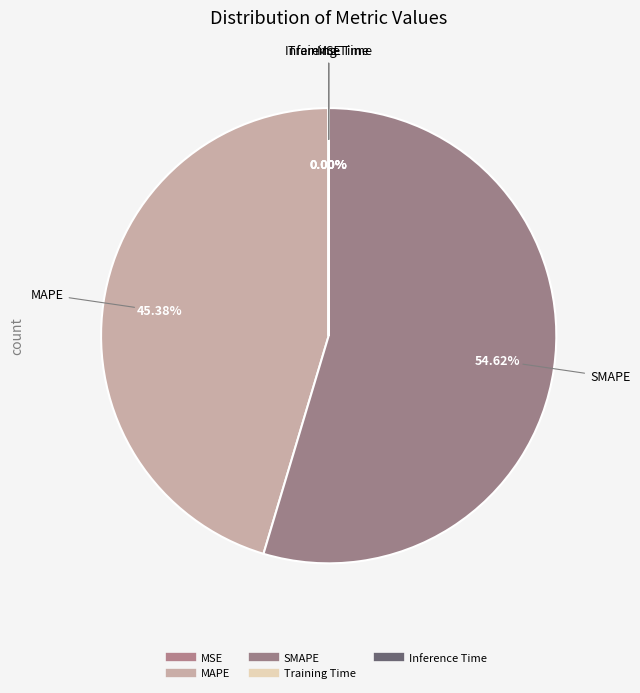

To the nearest percent, what portion does SMAPE represent?

55%